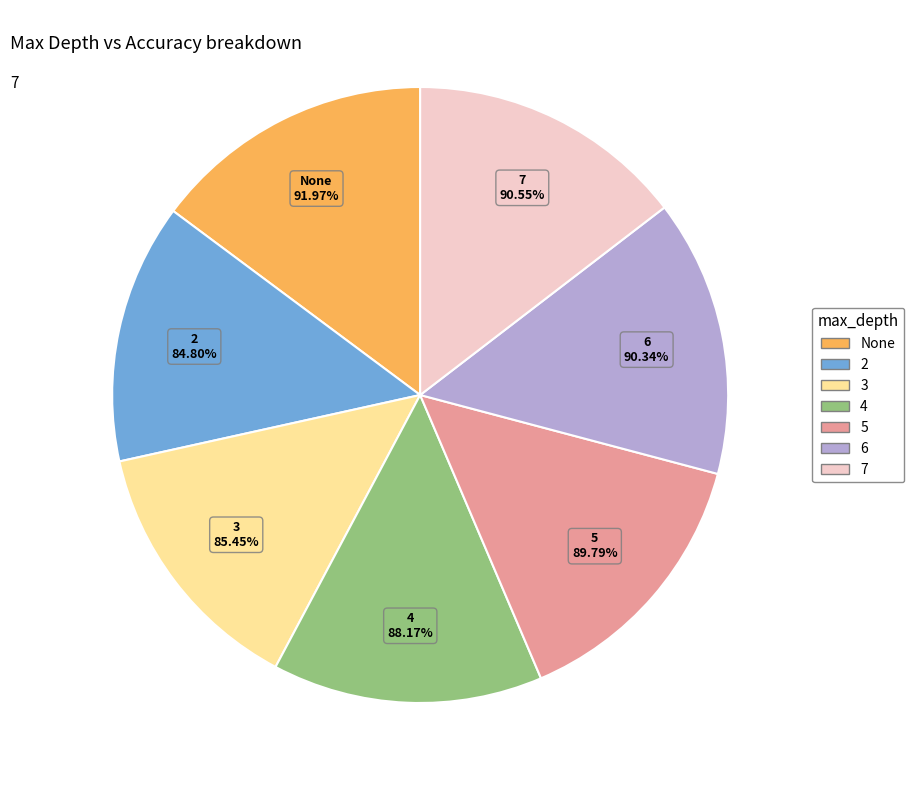

To the nearest percent, what portion does 6 represent?

15%